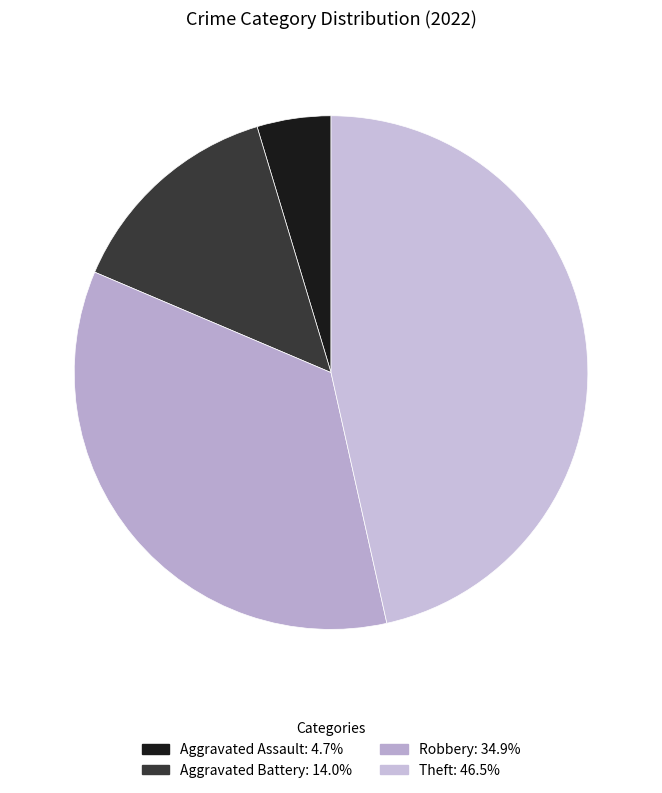

How many slices are in this pie chart?

4